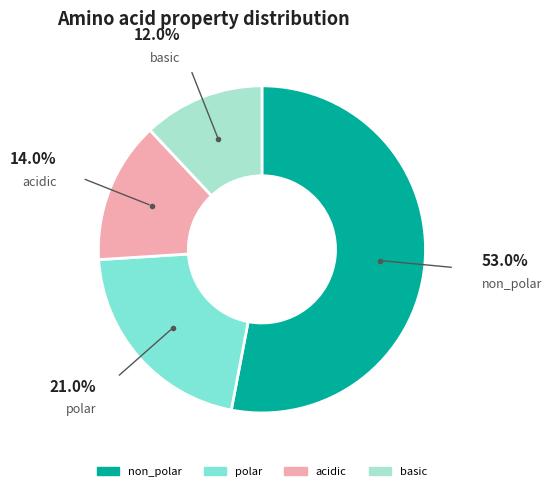

True or false: polar accounts for 21% of the total.

True